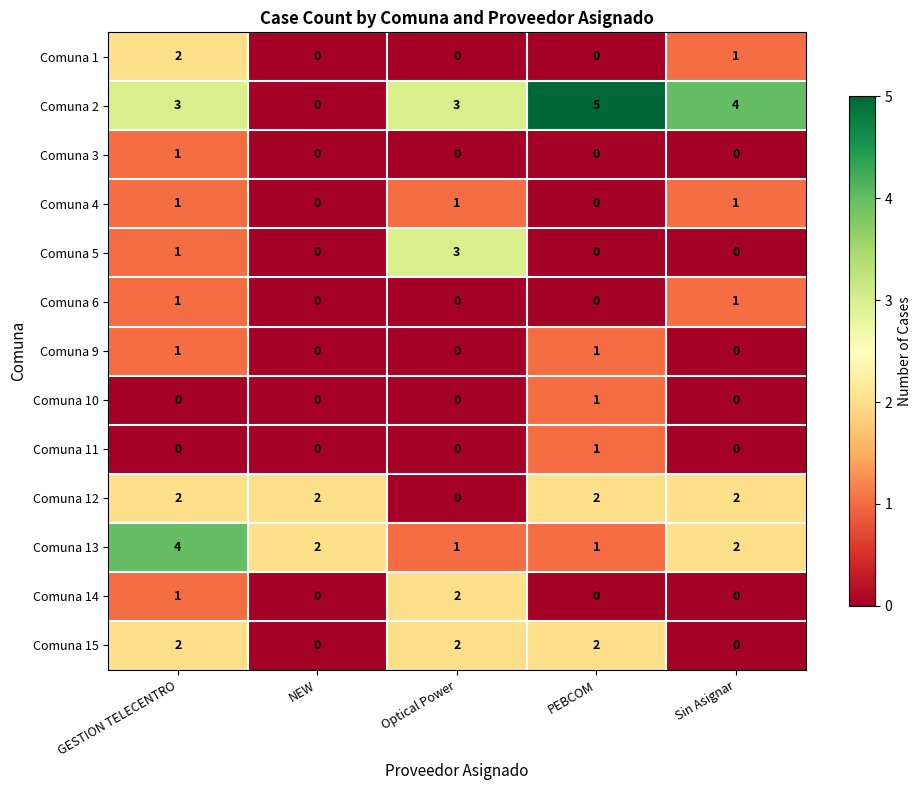

Count the Comuna 14 values in the range 0 to 1.

4